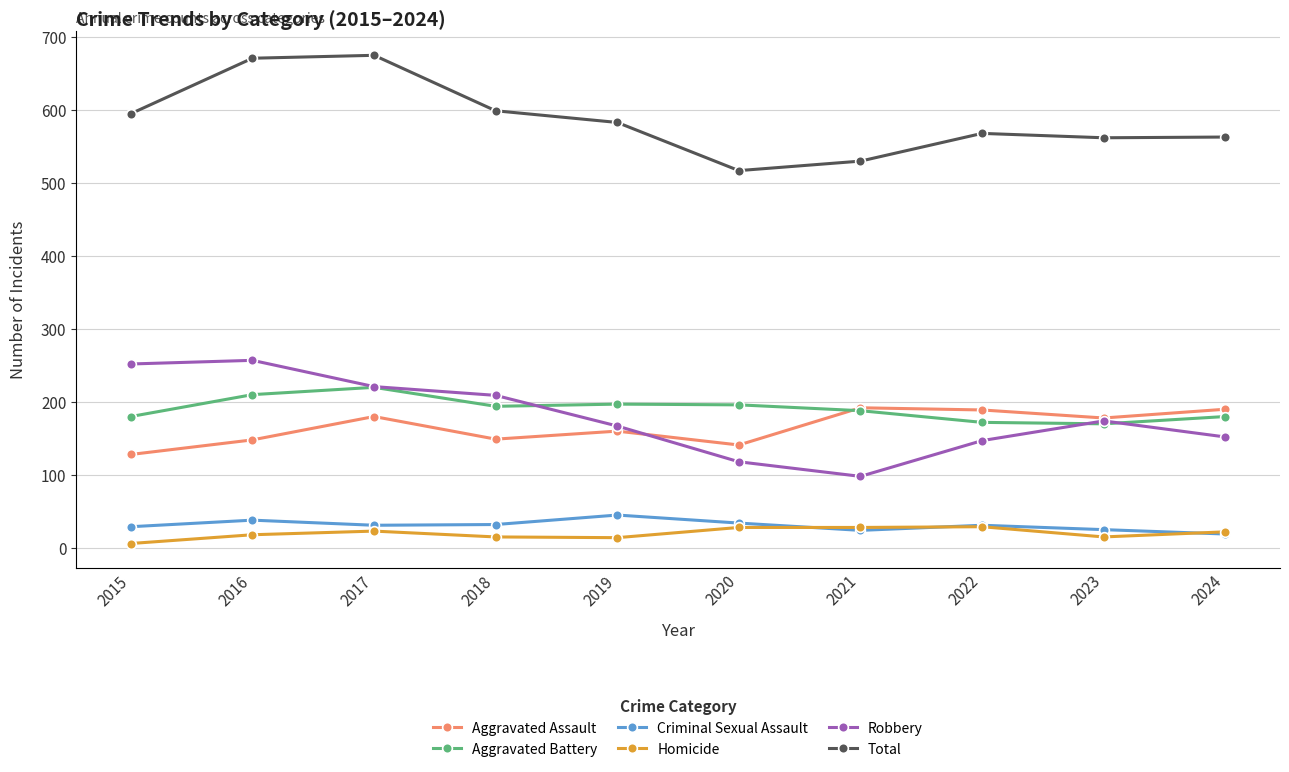

True or false: Total and Aggravated Battery cross at least once.

False